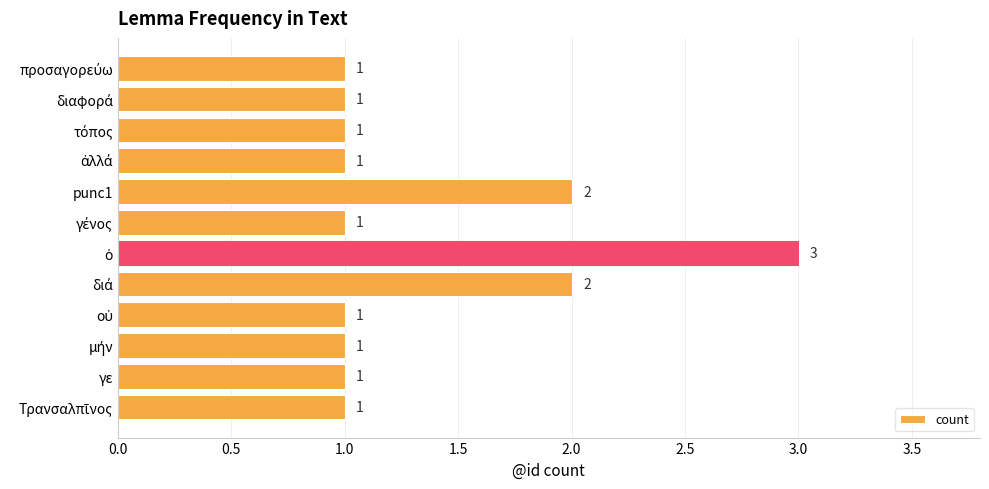

Does the chart contain stacked bars?

No